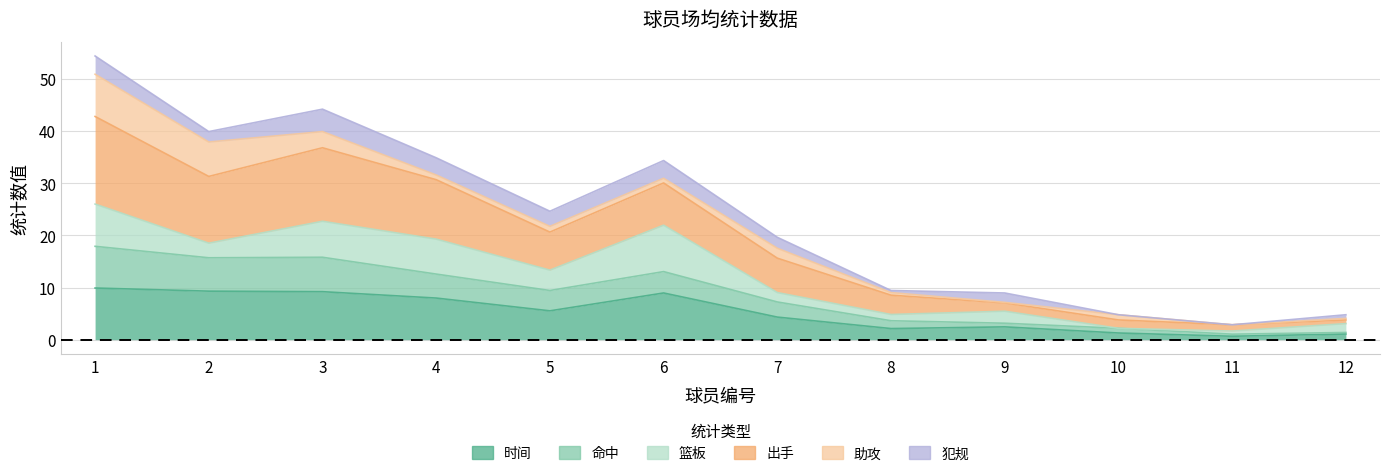

At which category does the chart reach its peak across all series?

1